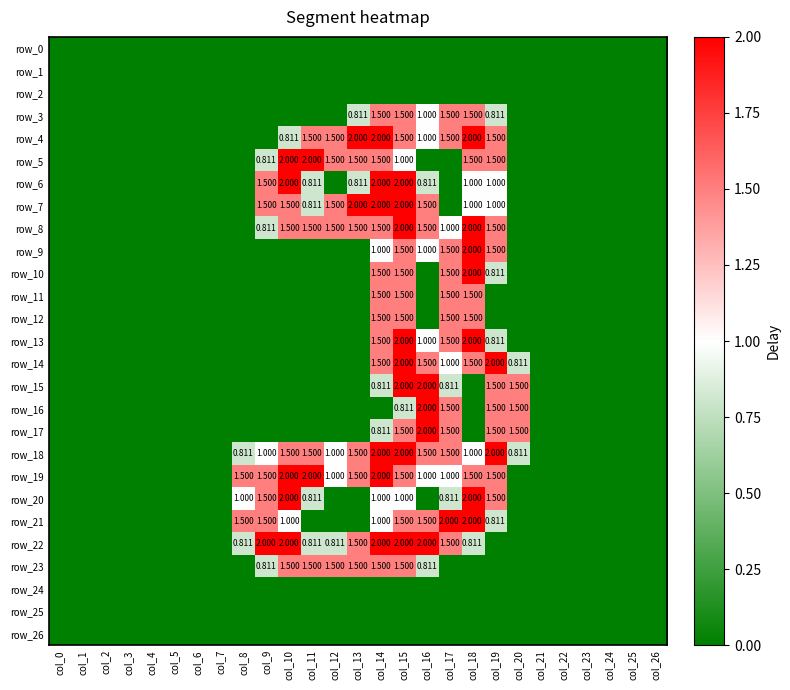

The value of row_5 at col_5 is 0.0. True or false?

True